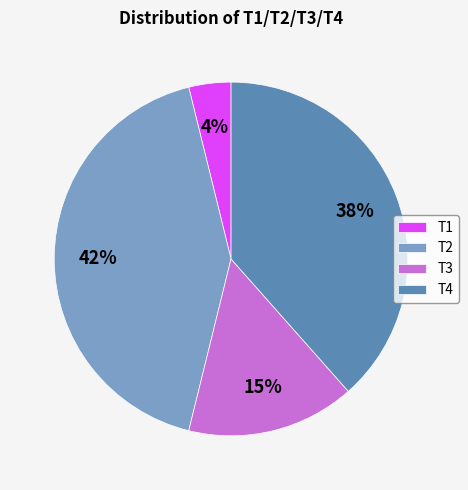

To the nearest percent, what is the difference between the largest and smallest slice percentages?

38%